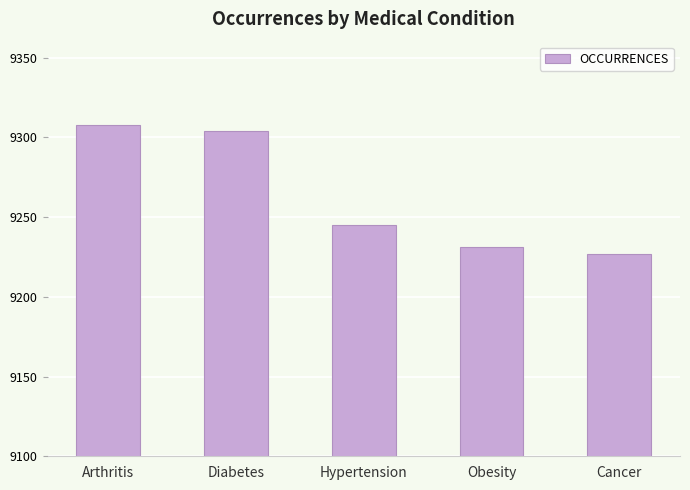

True or false: the data shows 9231 at Obesity.

True